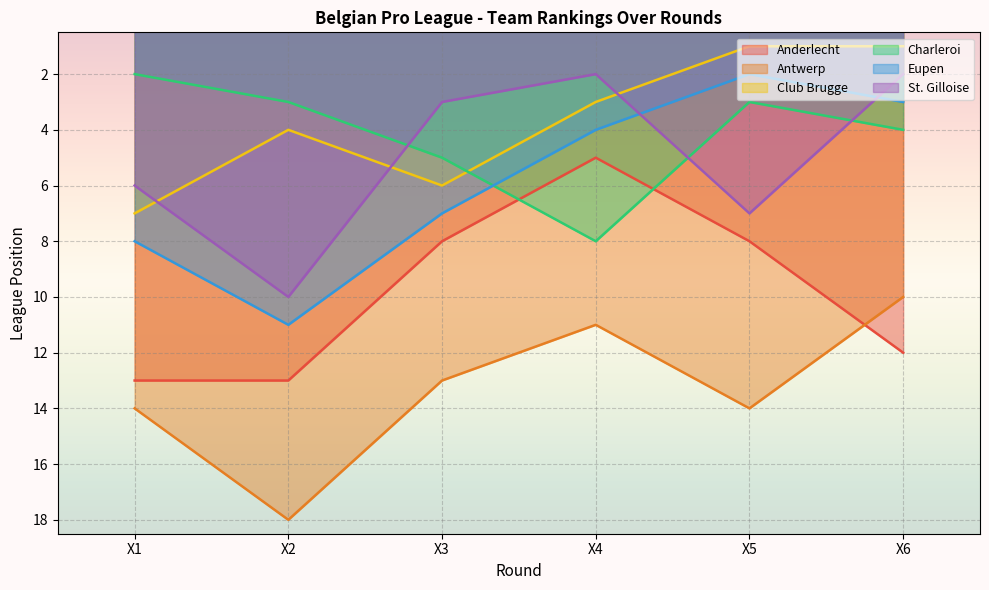

Reading right to left, extract all data points from this chart.

Anderlecht: 12	8	5	8	13	13
Antwerp: 10	14	11	13	18	14
Club Brugge: 1	1	3	6	4	7
Charleroi: 4	3	8	5	3	2
Eupen: 3	2	4	7	11	8
St. Gilloise: 2	7	2	3	10	6